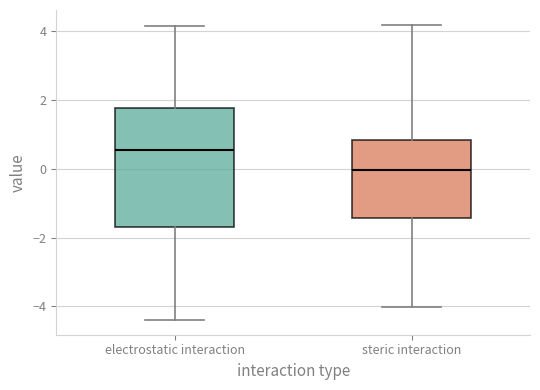

Reading left to right, read every box against the y-axis: the position of its median line, the range the box covers, and the ends of its whiskers. The values are not printed on the chart, so give them approximately, as read against the axis.

electrostatic interaction: median 0.6, box -1.6 to 1.8, whiskers -4.4 to 4.2
steric interaction: median 0.0, box -1.4 to 0.8, whiskers -4.0 to 4.2